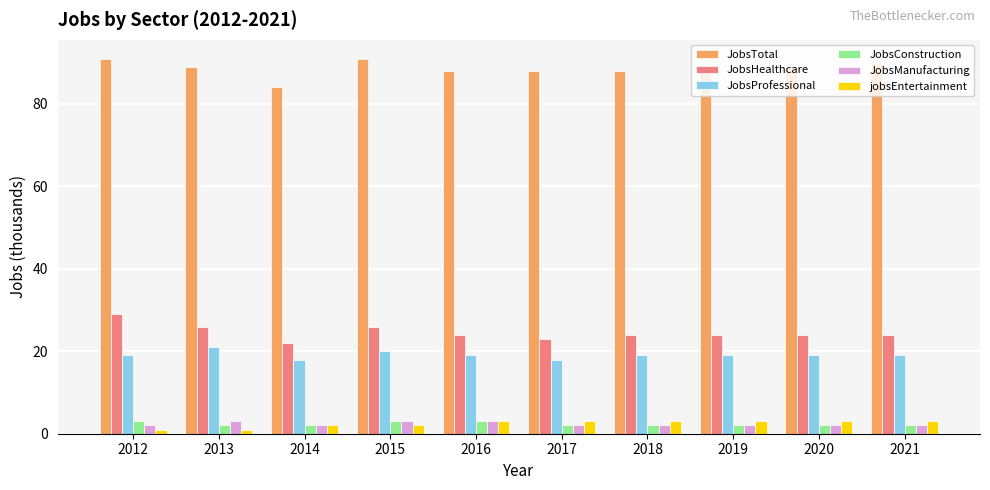

The value of JobsManufacturing at 2015 is 3. True or false?

True